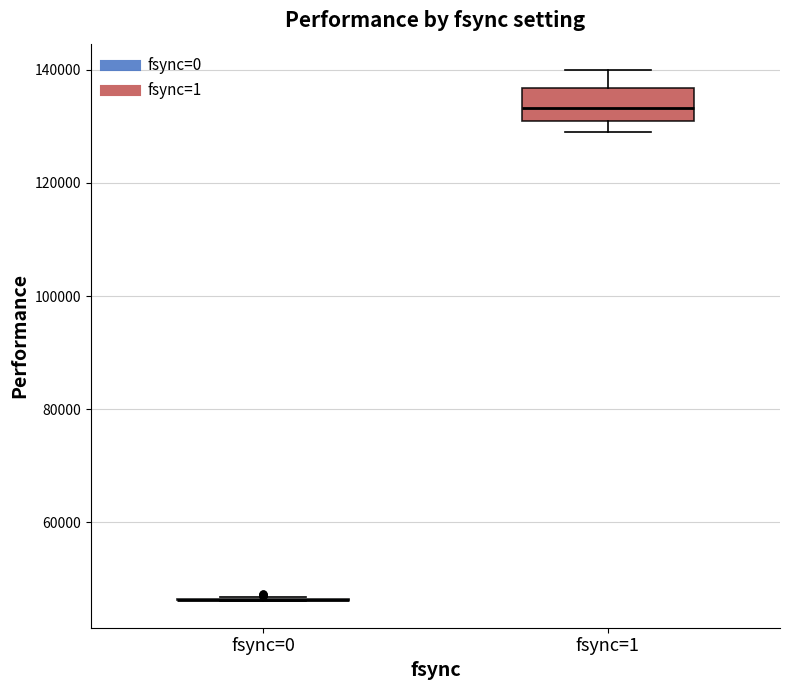

Reading left to right, read every box against the y-axis: the position of its median line, the range the box covers, and the ends of its whiskers. The values are not printed on the chart, so give them approximately, as read against the axis.

fsync=0: box collapsed to a line at 46000, whiskers 46000 to 46000
fsync=1: median 134000, box 130000 to 136000, whiskers 128000 to 140000